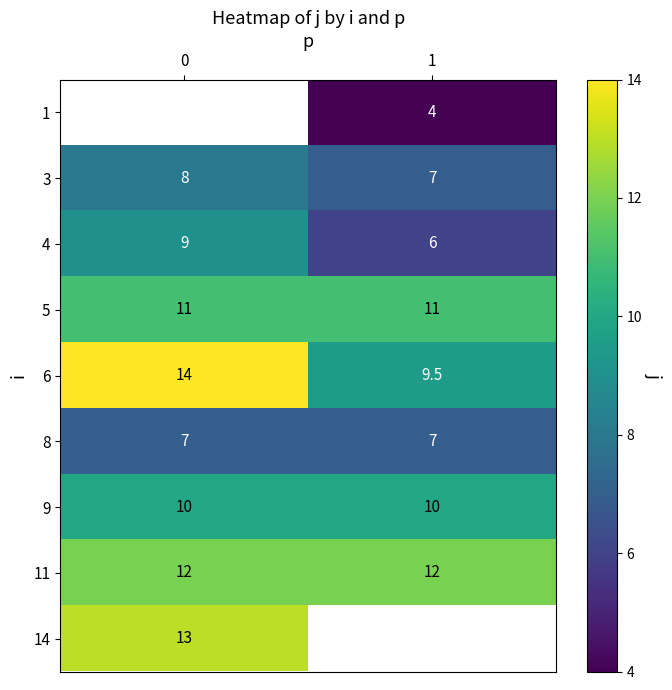

What is the greatest value displayed?

14.0